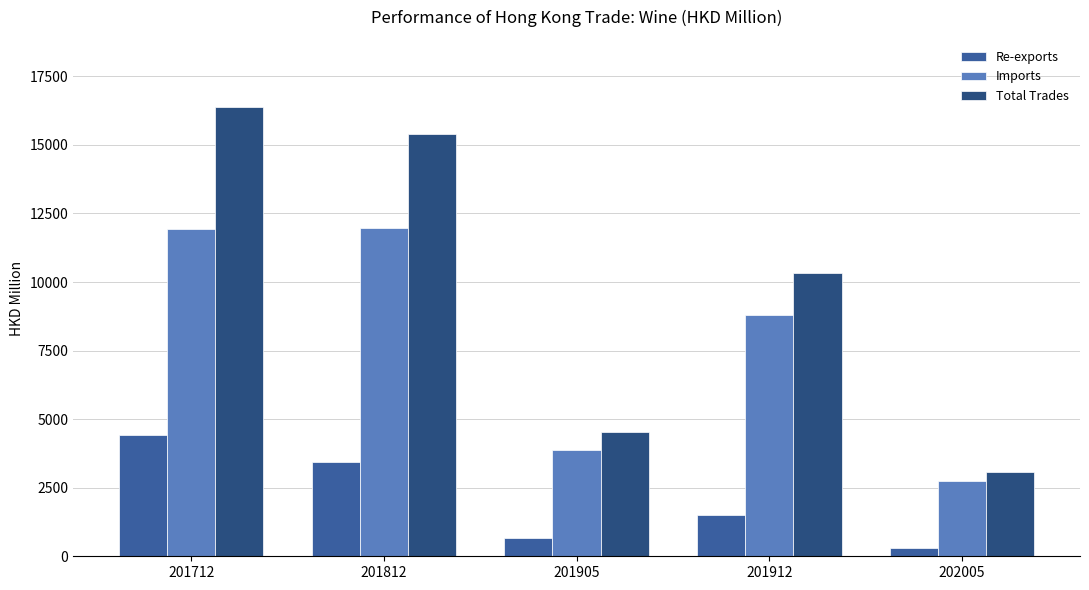

The Imports series shows 11950.8 at 201712. True or false?

True